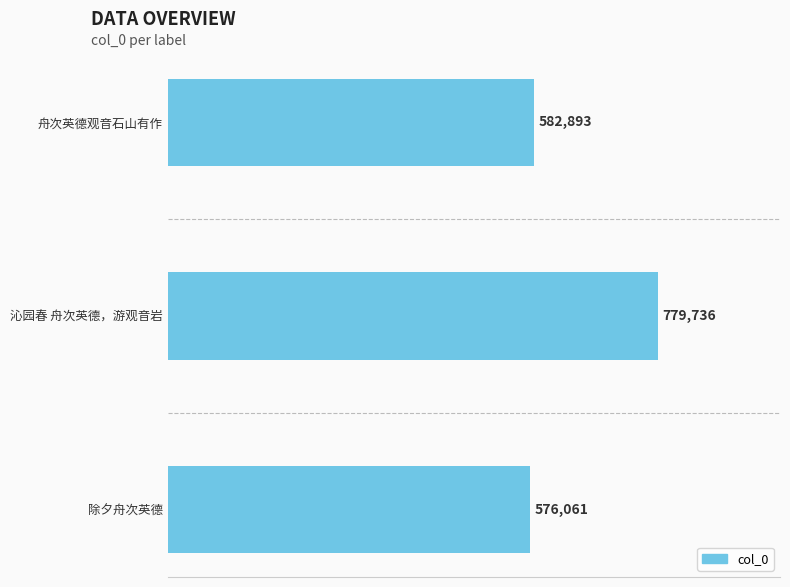

At which label is the value closest to 677898?

舟次英德观音石山有作